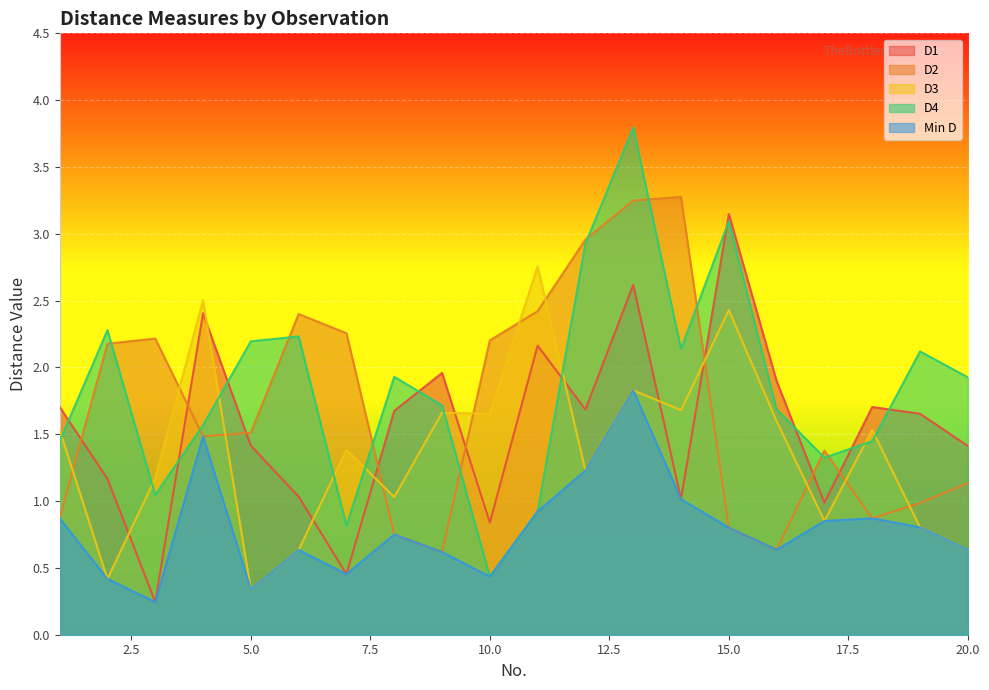

Reading right to left, extract all data points from this chart.

D1: 20=1.4	19=1.7	18=1.7	17=1.0	16=1.9	15=3.1	14=1.0	13=2.6	12=1.7	11=2.2	10=0.8	9=2.0	8=1.7	7=0.5	6=1.0	5=1.4	4=2.4	3=0.2	2=1.2	1=1.7
D2: 20=1.1	19=1.0	18=0.9	17=1.4	16=0.6	15=0.8	14=3.3	13=3.2	12=3.0	11=2.4	10=2.2	9=0.6	8=0.8	7=2.3	6=2.4	5=1.5	4=1.5	3=2.2	2=2.2	1=0.9
D3: 20=0.6	19=0.8	18=1.5	17=0.9	16=1.6	15=2.4	14=1.7	13=1.8	12=1.2	11=2.8	10=1.7	9=1.7	8=1.0	7=1.4	6=0.6	5=0.3	4=2.5	3=1.2	2=0.4	1=1.5
D4: 20=1.9	19=2.1	18=1.4	17=1.3	16=1.7	15=3.1	14=2.1	13=3.8	12=2.9	11=0.9	10=0.4	9=1.7	8=1.9	7=0.8	6=2.2	5=2.2	4=1.6	3=1.0	2=2.3	1=1.4
Min D: 20=0.6	19=0.8	18=0.9	17=0.9	16=0.6	15=0.8	14=1.0	13=1.8	12=1.2	11=0.9	10=0.4	9=0.6	8=0.8	7=0.5	6=0.6	5=0.3	4=1.5	3=0.2	2=0.4	1=0.9